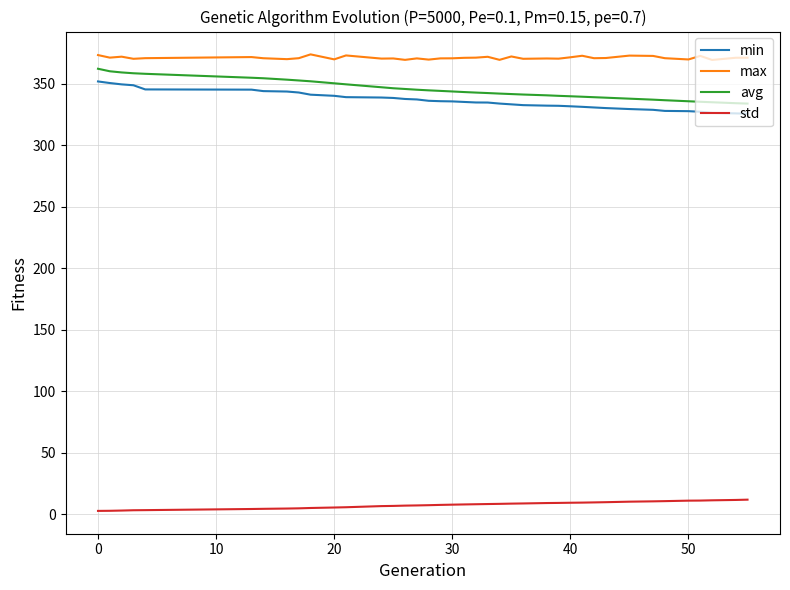

Which series has the largest total across all categories?

max